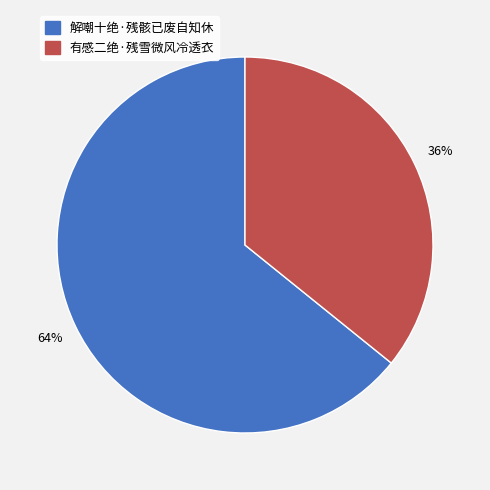

Is there any slice that represents more than half of the pie?

Yes